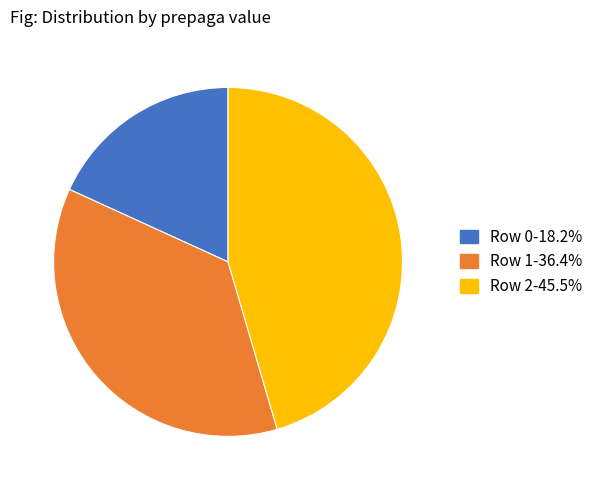

Rank the categories by value from highest to lowest.

Row 2, Row 1, Row 0